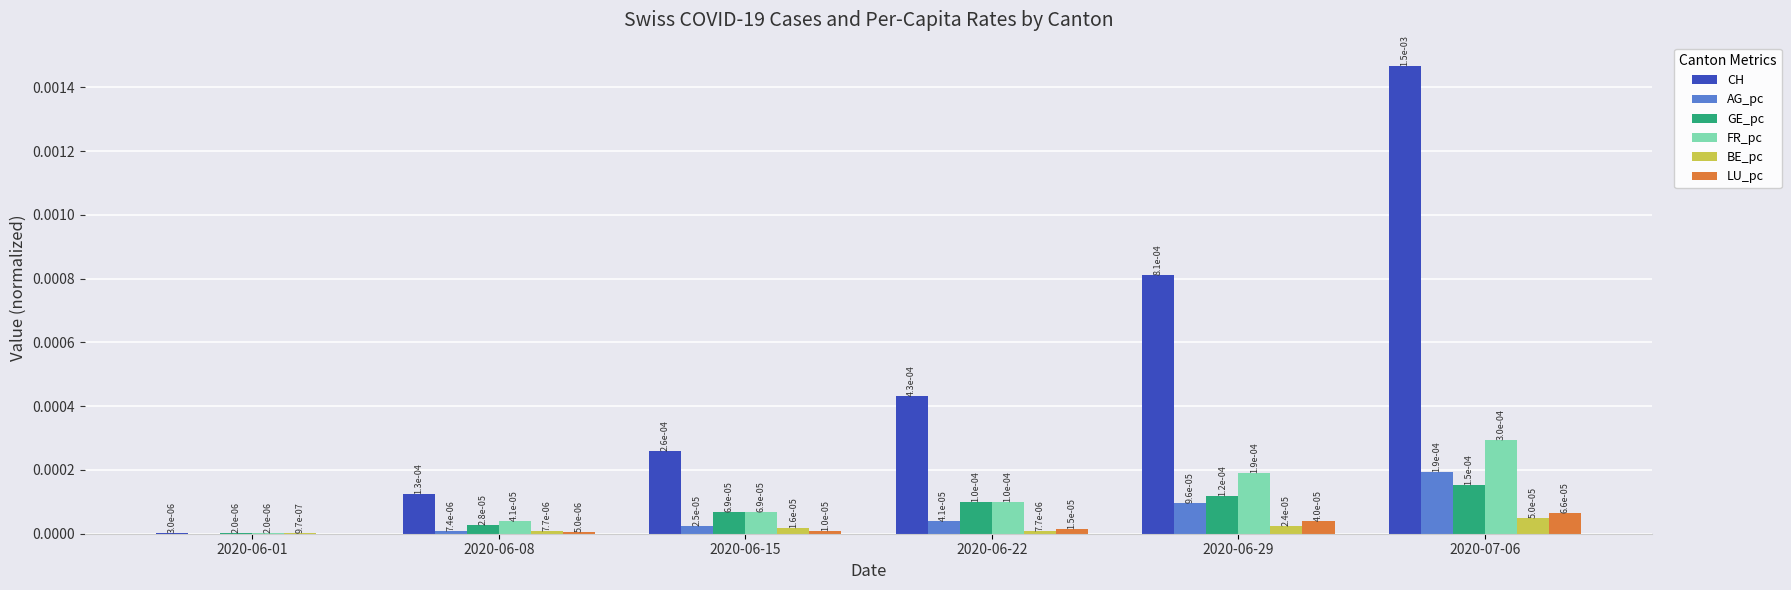

Is it true that FR_pc equals 0.0 at 2020-07-06?

True